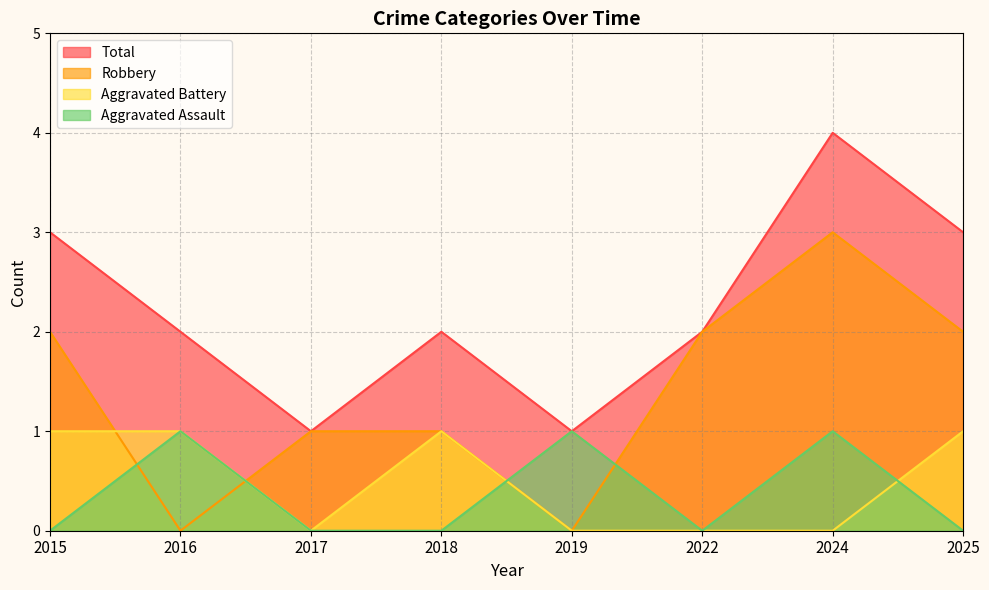

The value of Aggravated Assault at 2019 is 1. True or false?

True